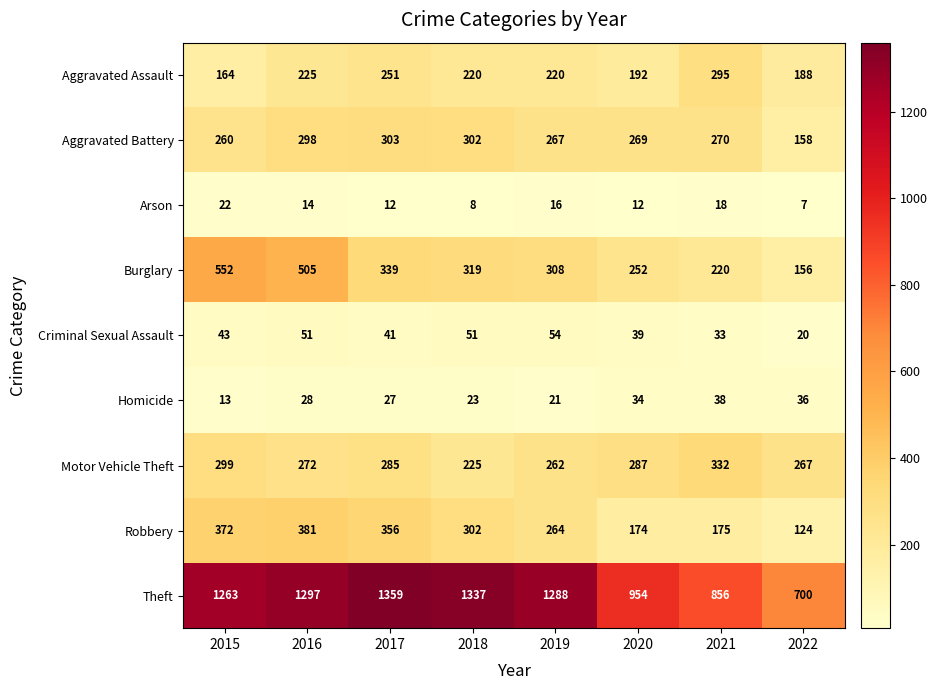

The Homicide series shows 34 at 2020. True or false?

True